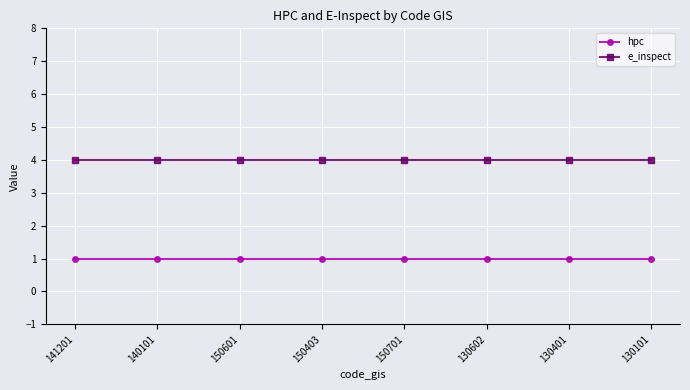

Is the value of e_inspect at 130602 greater than the value of hpc at 130602?

Yes